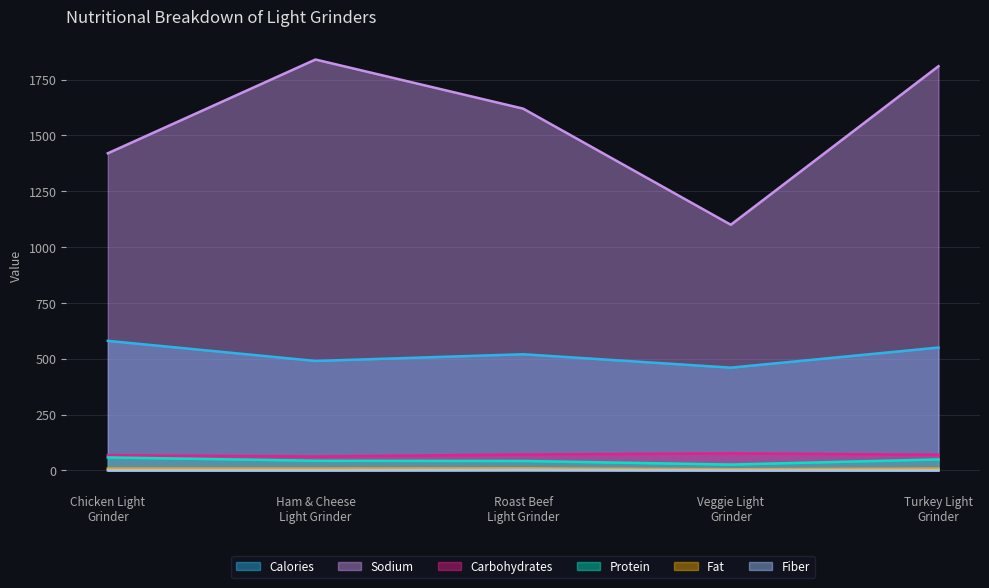

At which category is the sum across all series the highest?

Turkey Light
Grinder